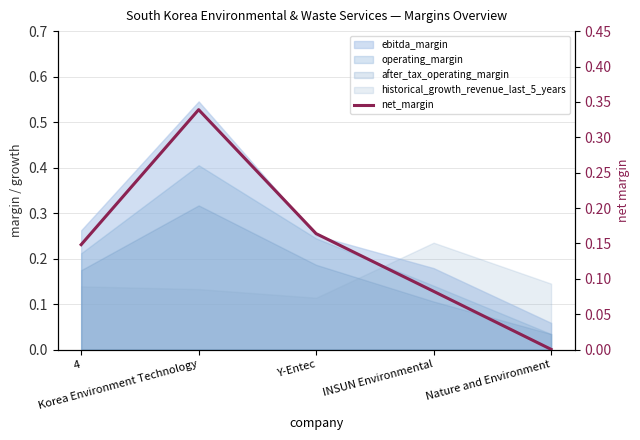

Where is the data nearest to the value 0?

Nature and Environment